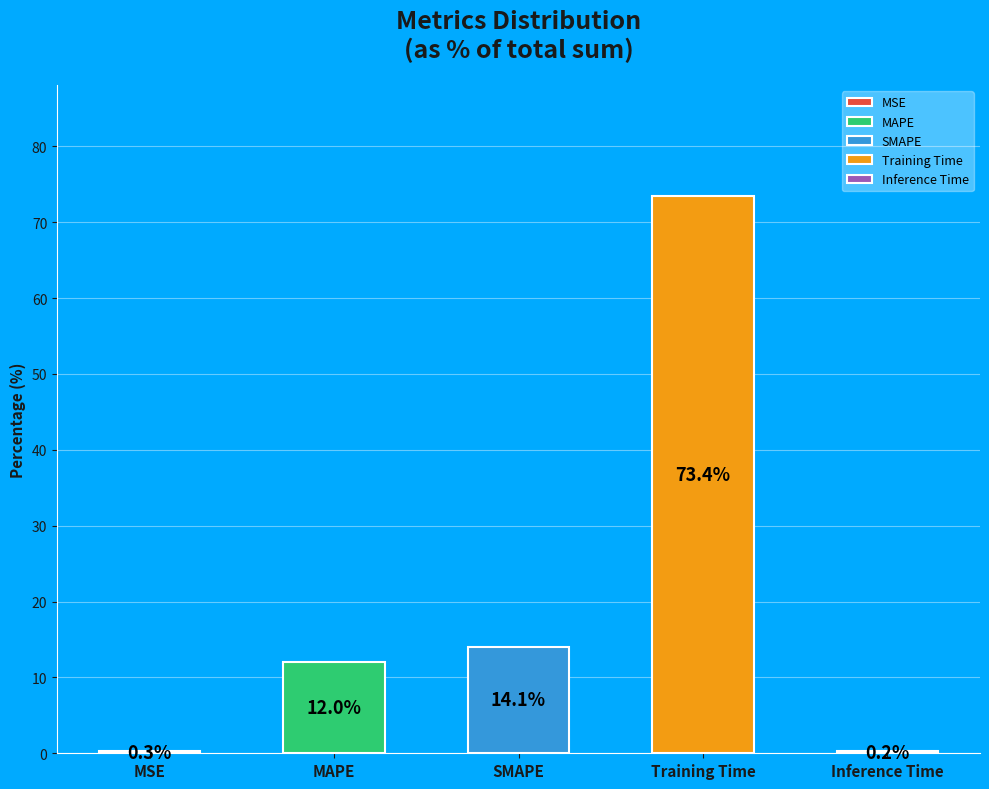

Is there a majority slice in this chart?

Yes